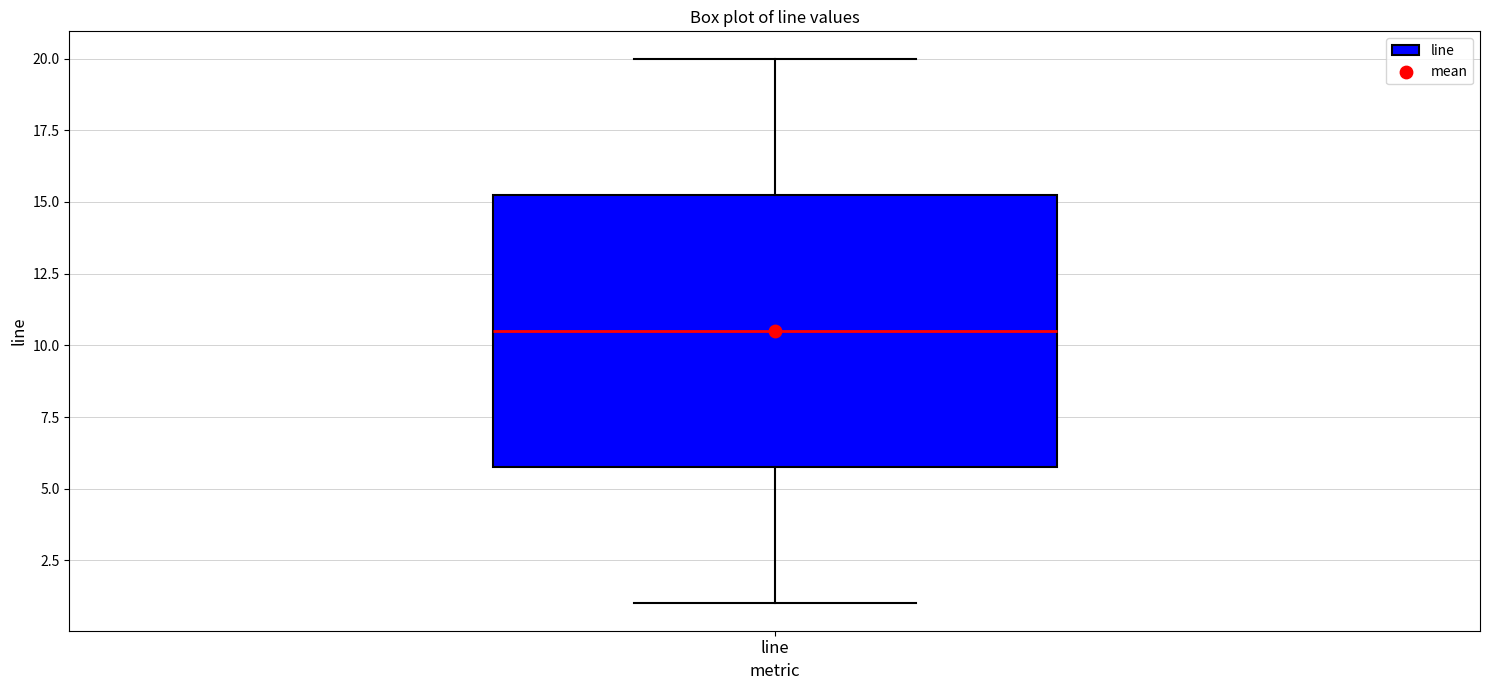

Where does the median line of the box for line sit on the y-axis? The values are not printed on the chart, so give them approximately, as read against the axis.

10.5